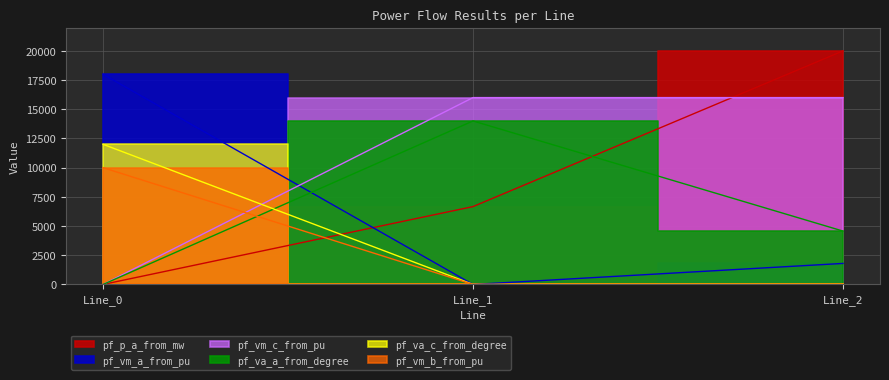

Which label corresponds to the largest value in the chart?

Line_2